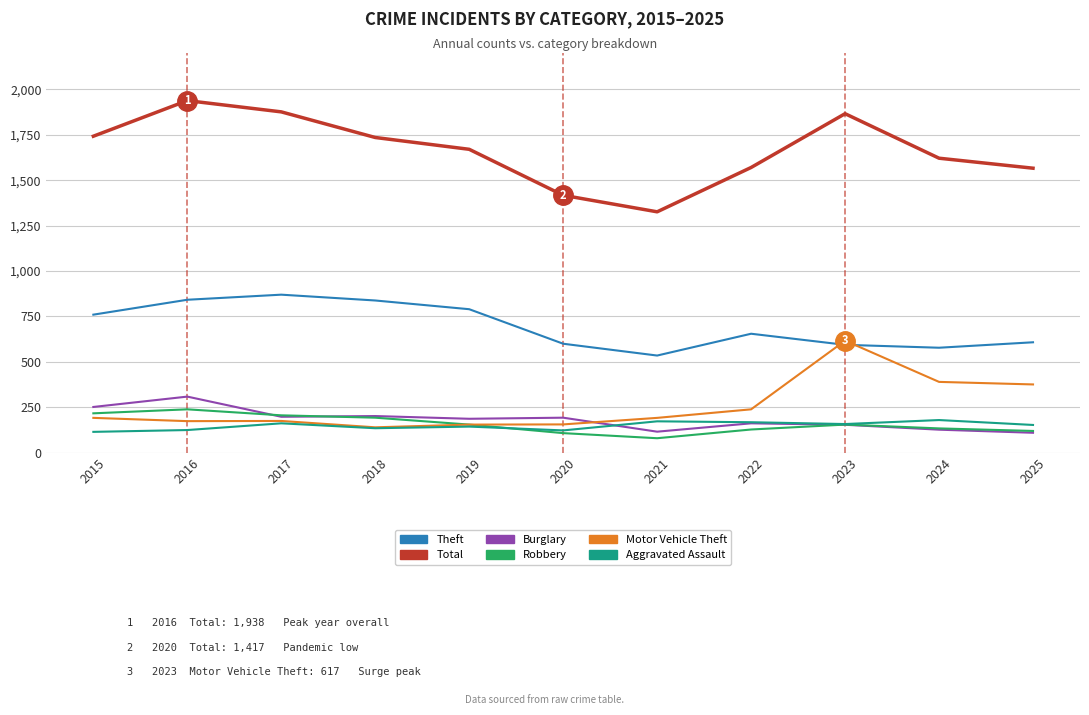

At how many categories does at least one series exceed 401?

11